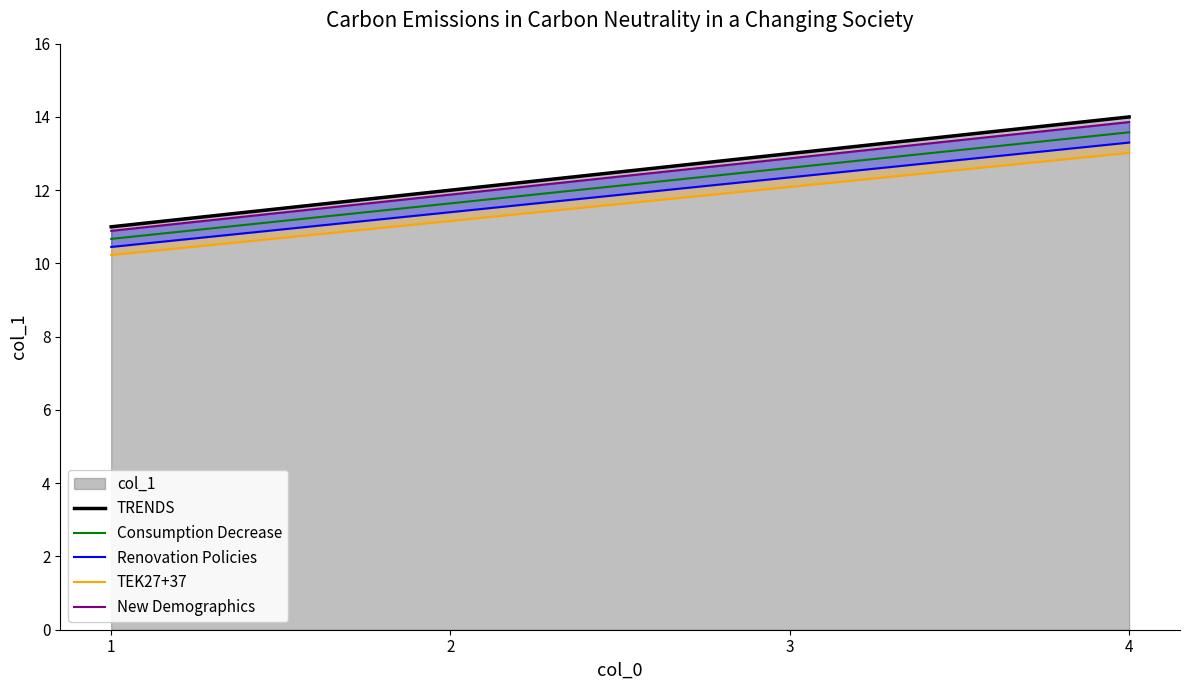

Reading right to left, list all the values displayed in this chart.

TRENDS: 4=14.0	3=13.0	2=12.0	1=11.0
Consumption Decrease: 4=13.6	3=12.6	2=11.6	1=10.7
Renovation Policies: 4=13.3	3=12.3	2=11.4	1=10.4
TEK27+37: 4=13.0	3=12.1	2=11.2	1=10.2
New Demographics: 4=13.9	3=12.9	2=11.9	1=10.9